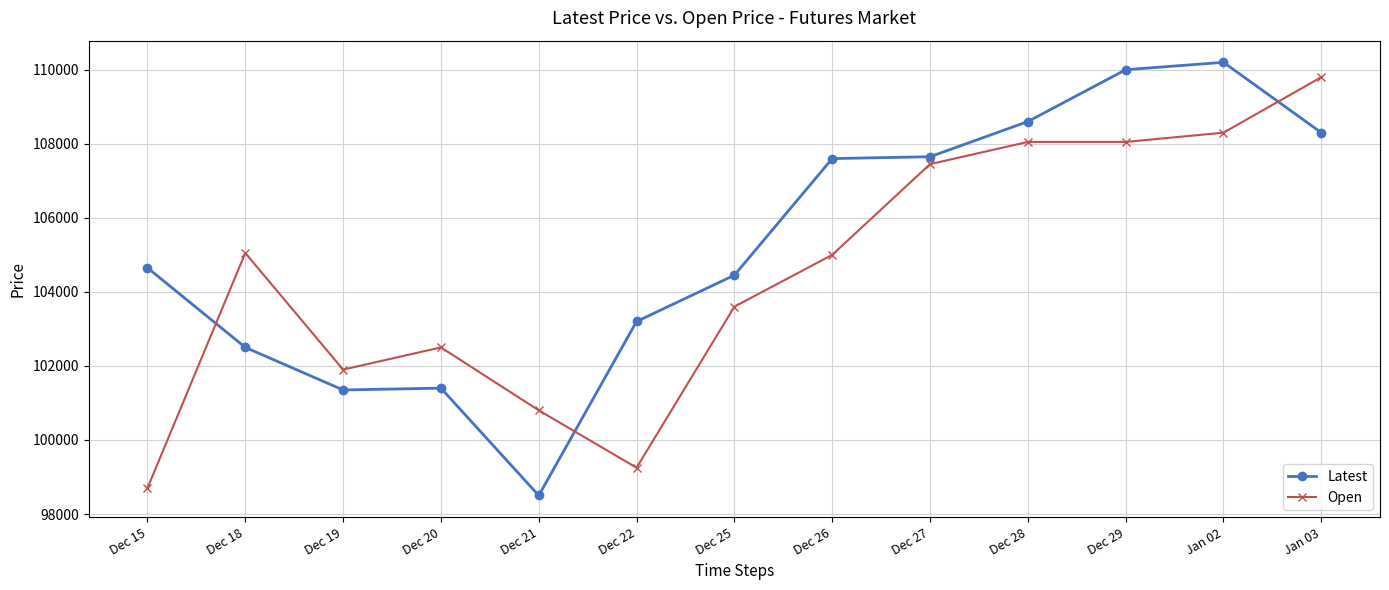

How many intersections are there between Latest and Open?

3